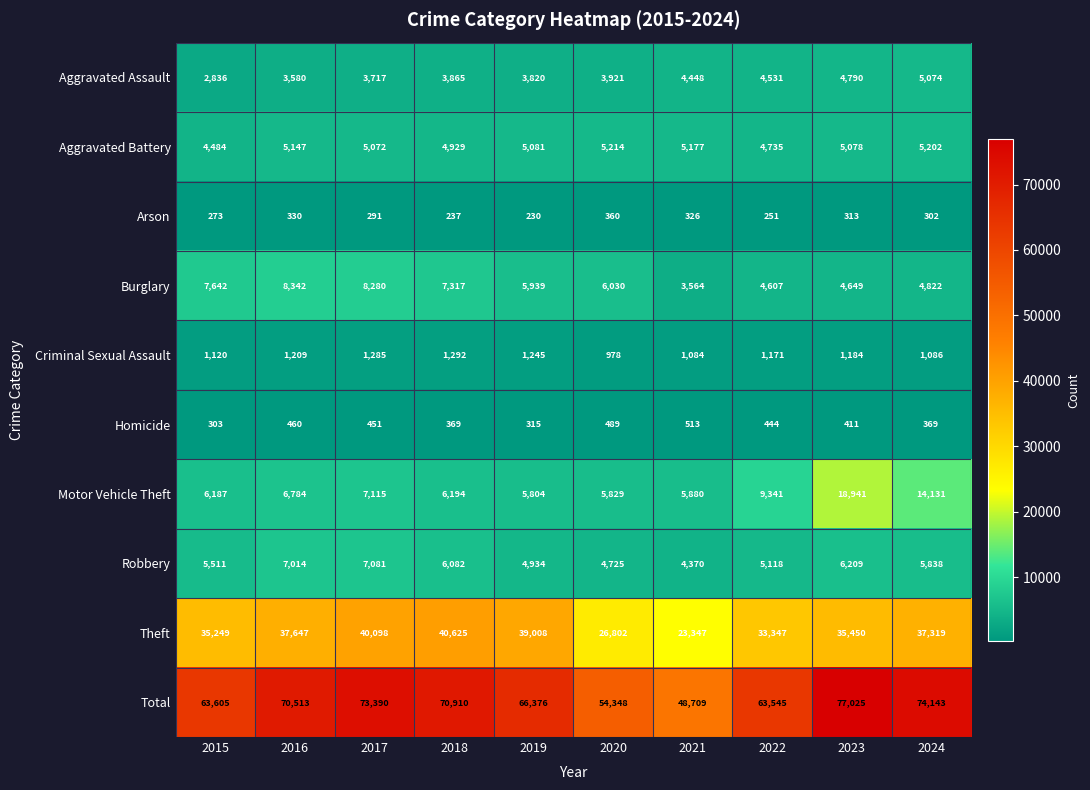

What is the spread (max minus min) of values at 2015?

63332